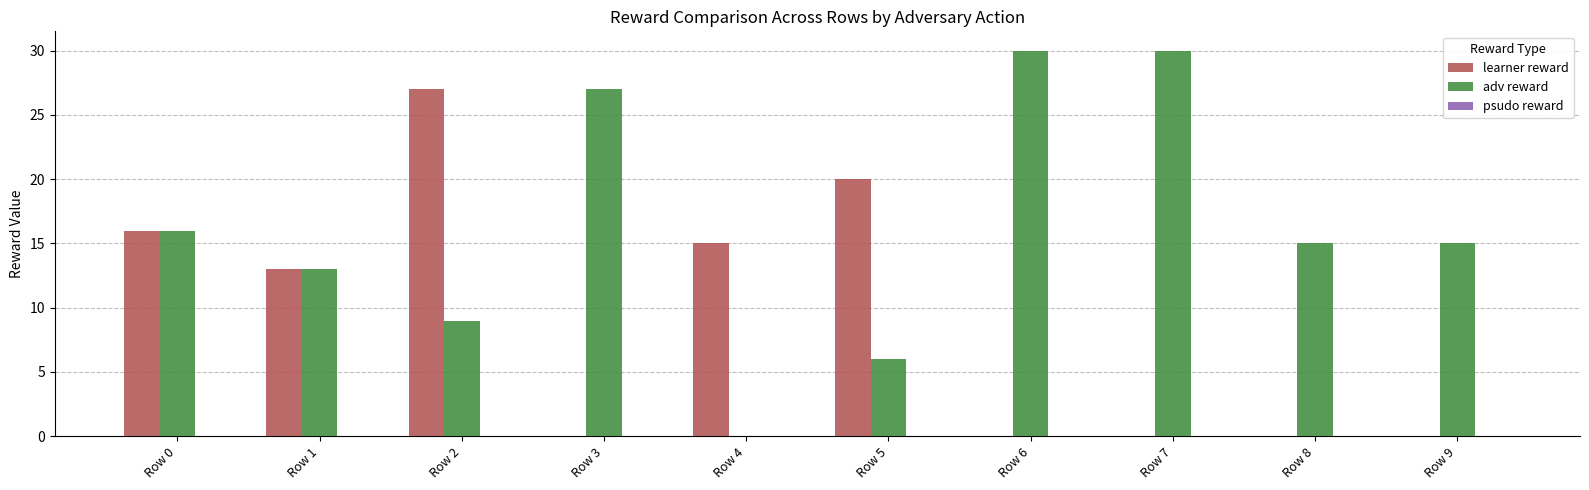

What is the sum of the learner reward values at Row 4 and Row 1?

28